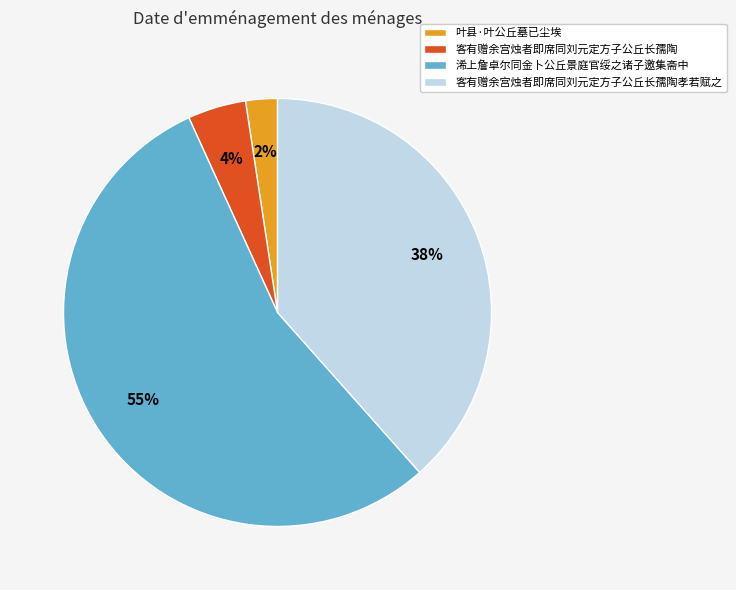

To the nearest percent, what is the difference between the 叶县·叶公丘墓已尘埃 and 客有赠余宫烛者即席同刘元定方子公丘长孺陶孝若赋之 slice percentages?

36%